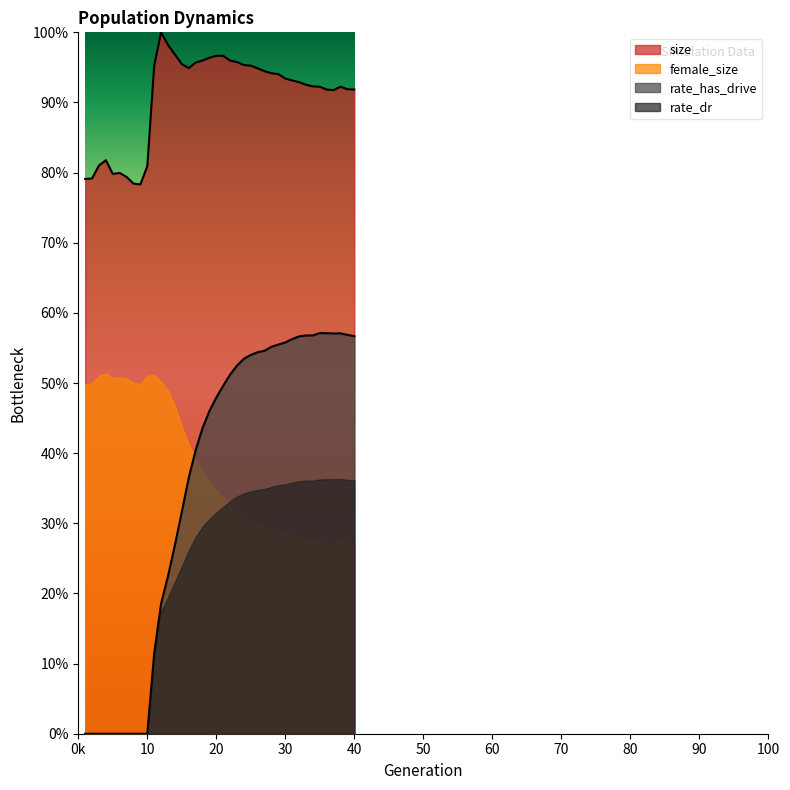

Does the chart display data point markers on the line(s)?

No